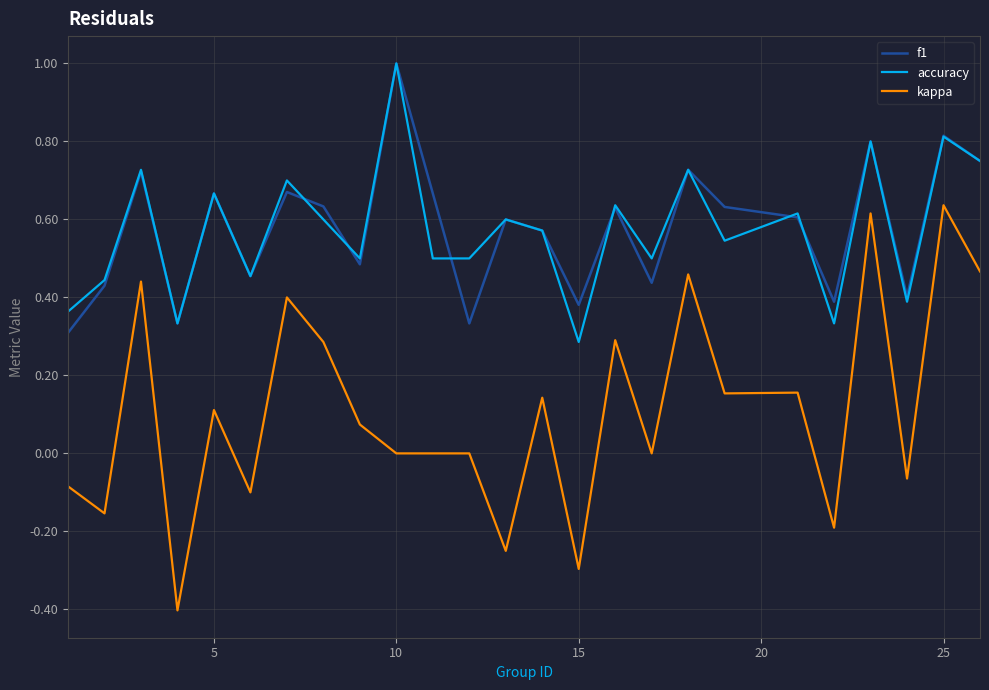

What is the minimum value shown in the chart?

-0.4